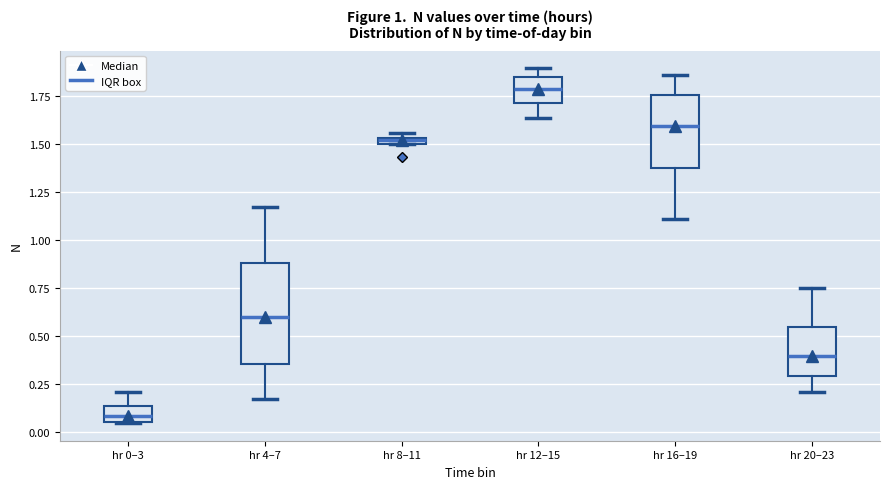

Which box is the tallest, from its lower edge to its upper edge?

hr 4–7